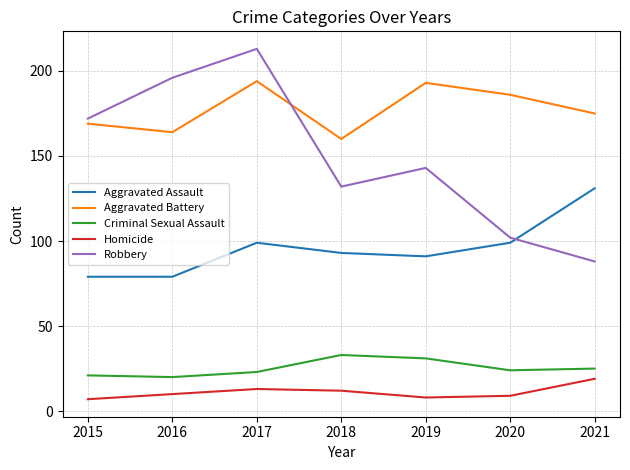

True or false: Criminal Sexual Assault has more than 2 points higher than both neighbors.

False